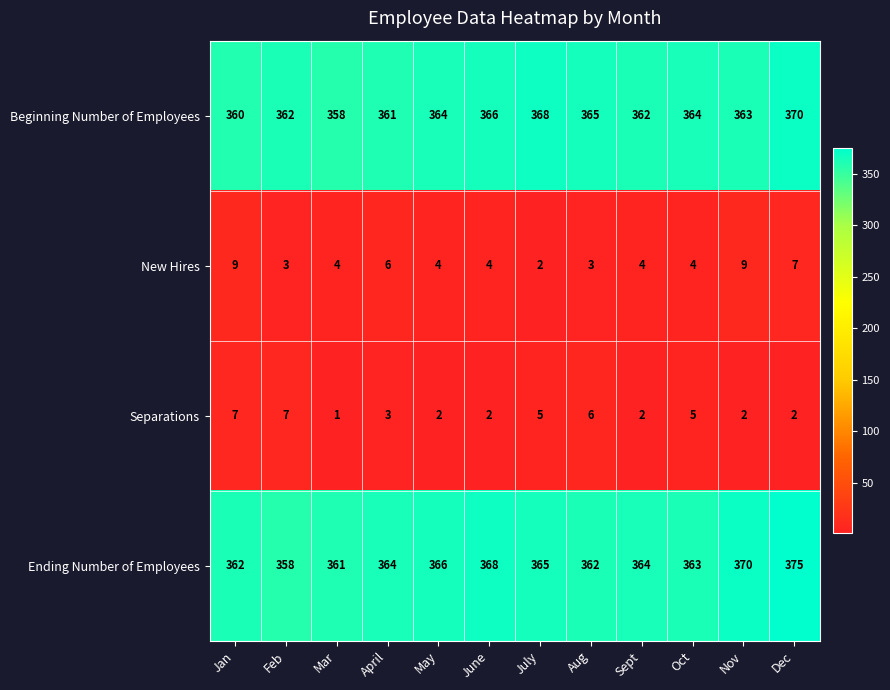

Which label corresponds to the largest value in the chart?

Dec